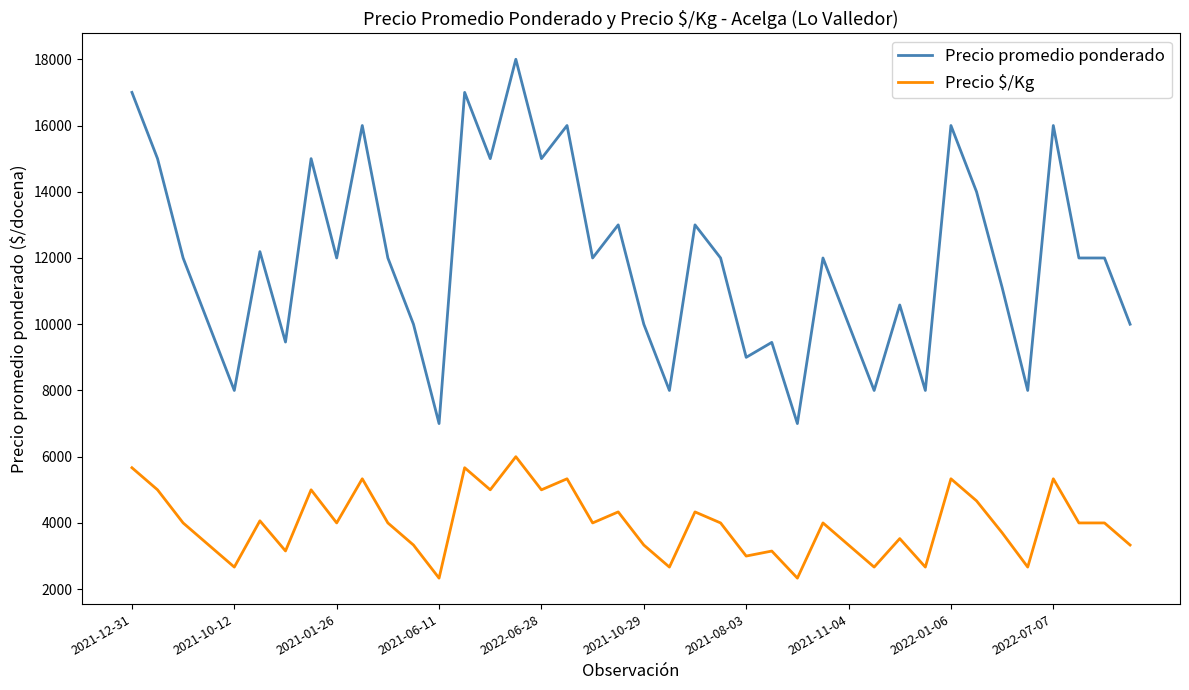

True or false: Precio $/Kg and Precio promedio ponderado intersect in this chart.

False